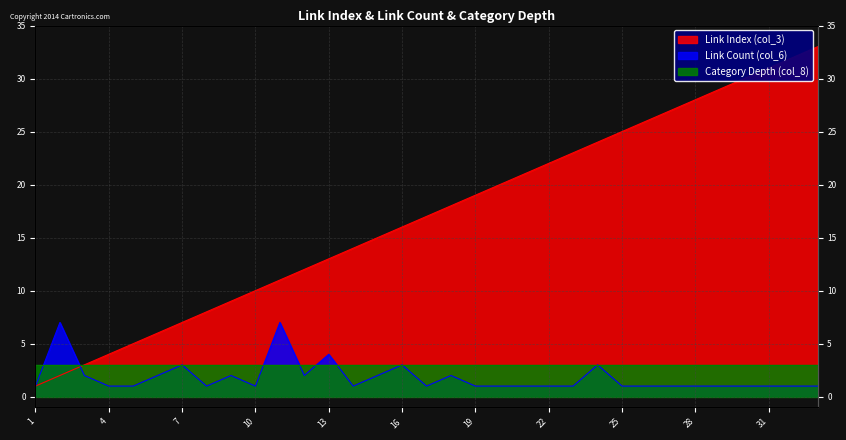

List the labels in order of Link Count (col_6) value, smallest first.

1, 4, 5, 8, 10, 14, 17, 19, 20, 21, 22, 23, 25, 26, 27, 28, 29, 30, 31, 32, 33, 3, 6, 9, 12, 15, 18, 7, 16, 24, 13, 2, 11